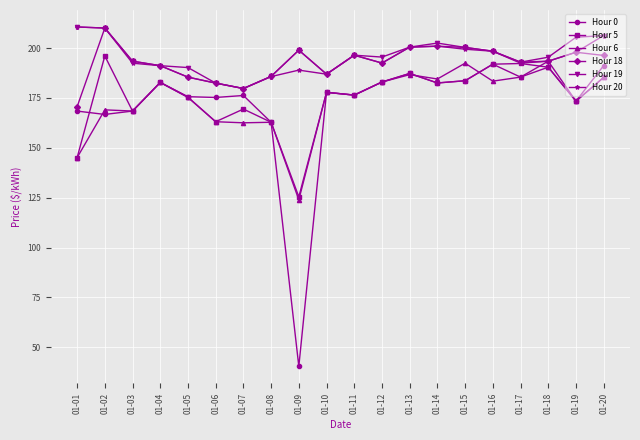

What is the difference between the highest and lowest values at 01-07?

17.2